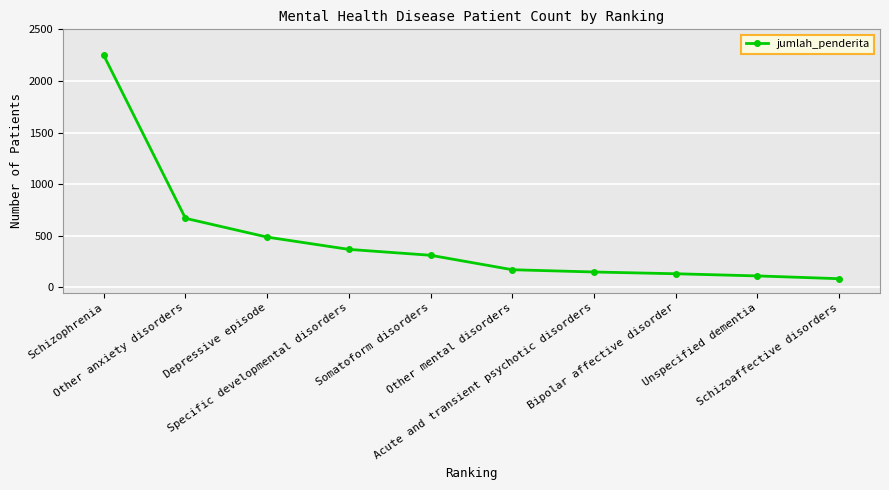

Reading right to left, list all the values displayed in this chart.

84	111	132	149	171	311	368	487	669	2248